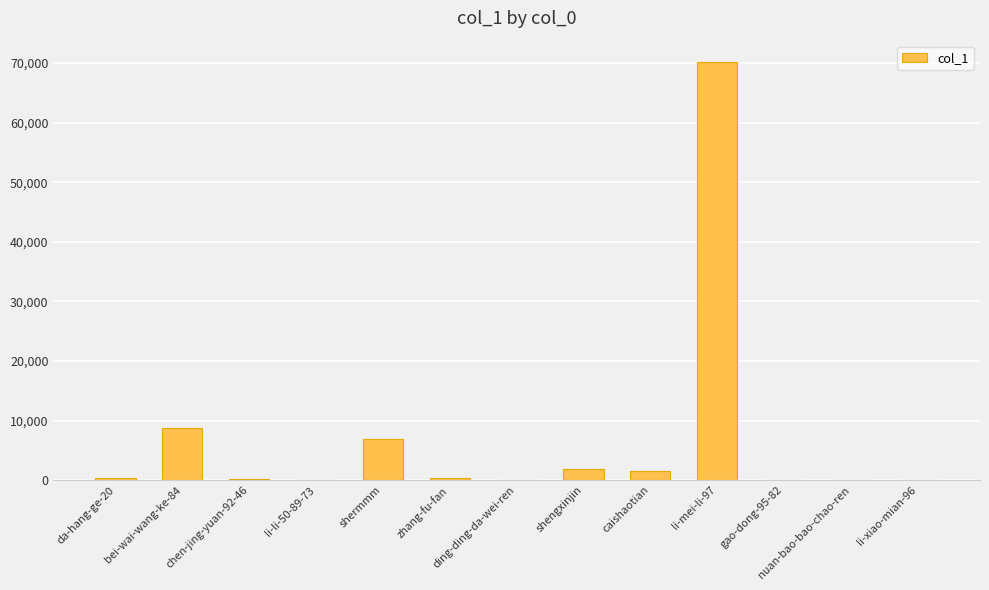

What is the maximum value shown in the chart?

70238